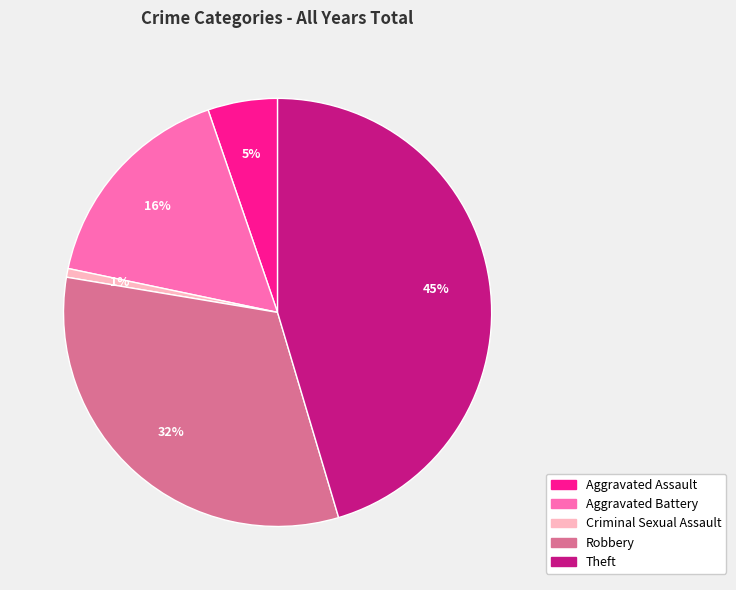

Rank the categories by value from highest to lowest.

Theft, Robbery, Aggravated Battery, Aggravated Assault, Criminal Sexual Assault